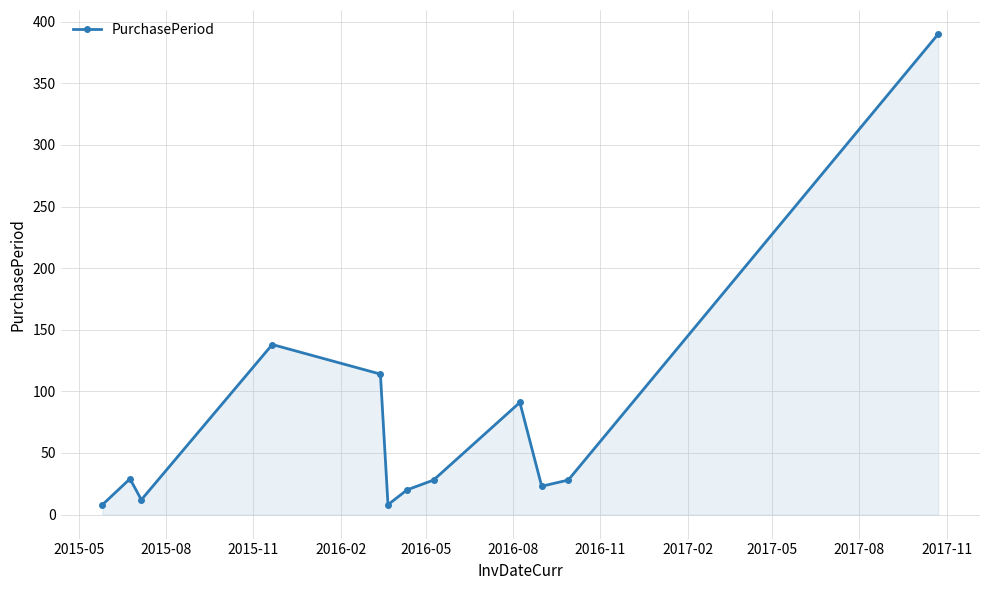

What is the greatest value displayed?

390